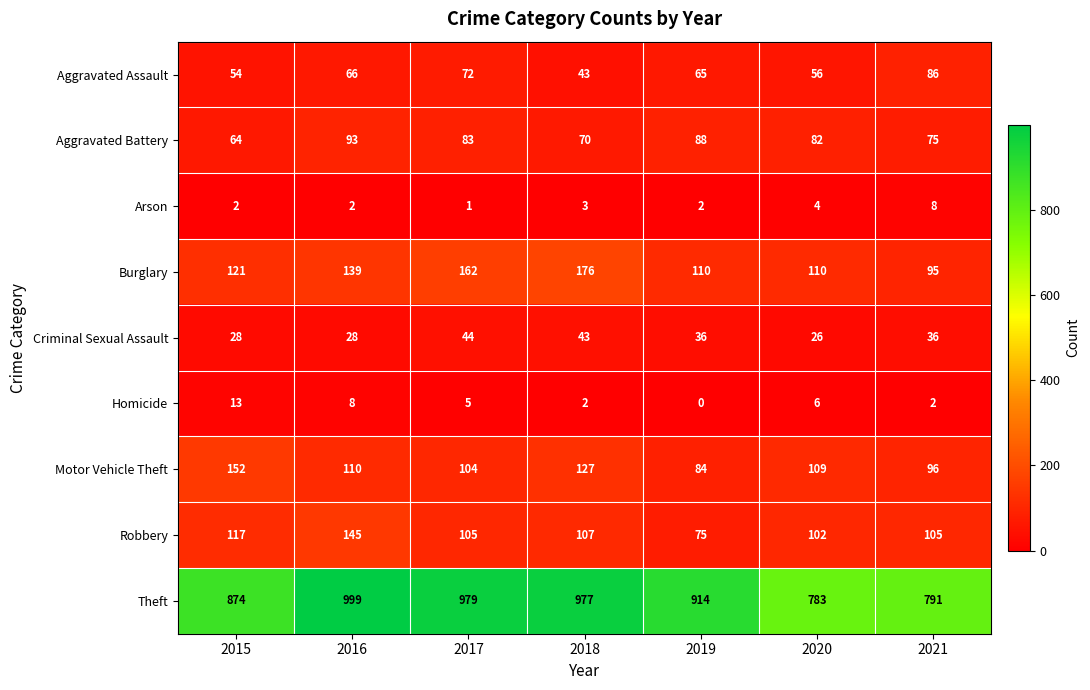

Where does the Aggravated Assault series first go above 65?

2016